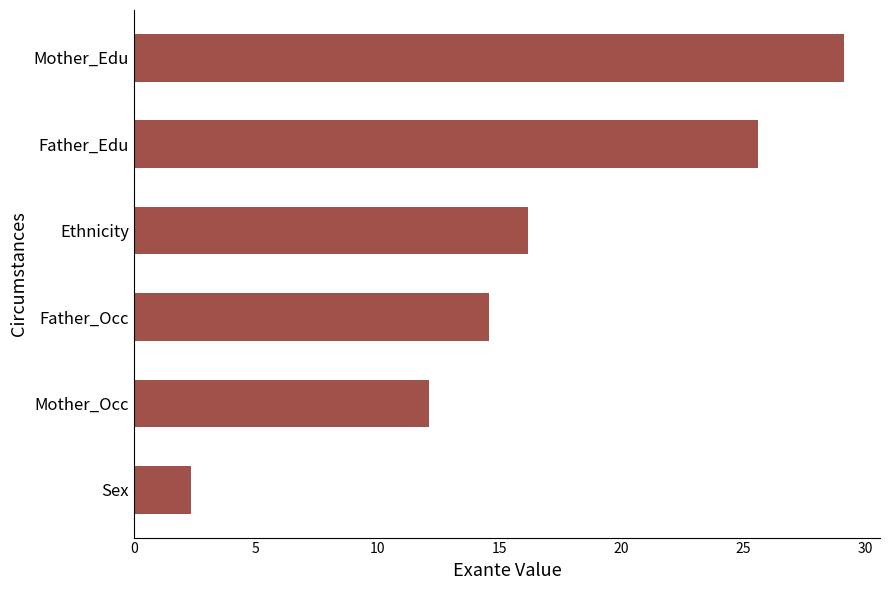

The chart shows a value of 35.4 at Father_Edu. True or false?

False